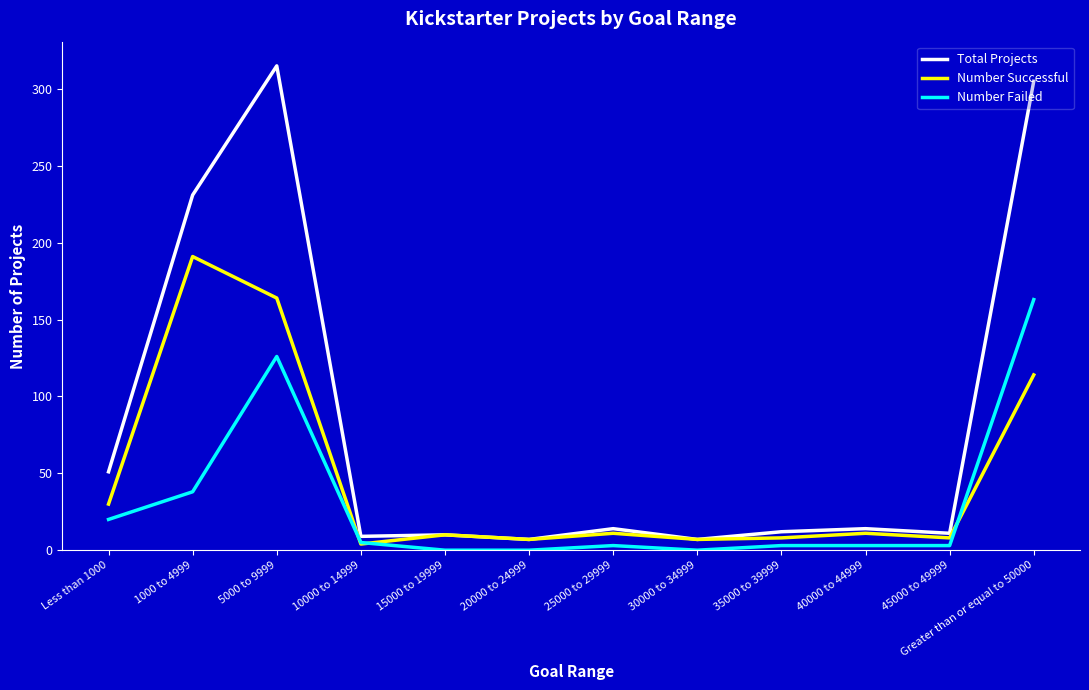

What is the sum of the Total Projects values at 15000 to 19999 and Greater than or equal to 50000?

315